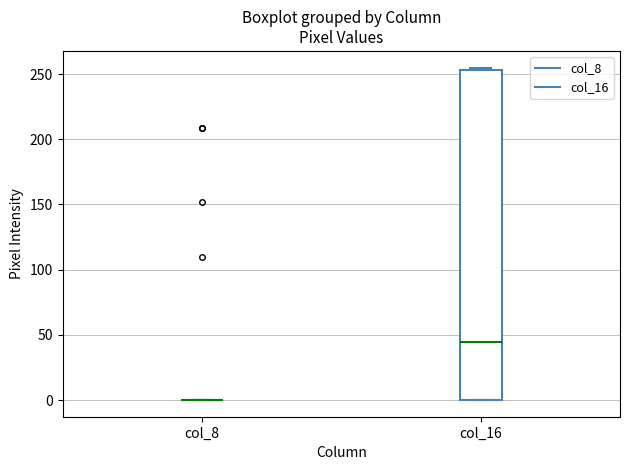

Which box is the tallest, from its lower edge to its upper edge?

col_16